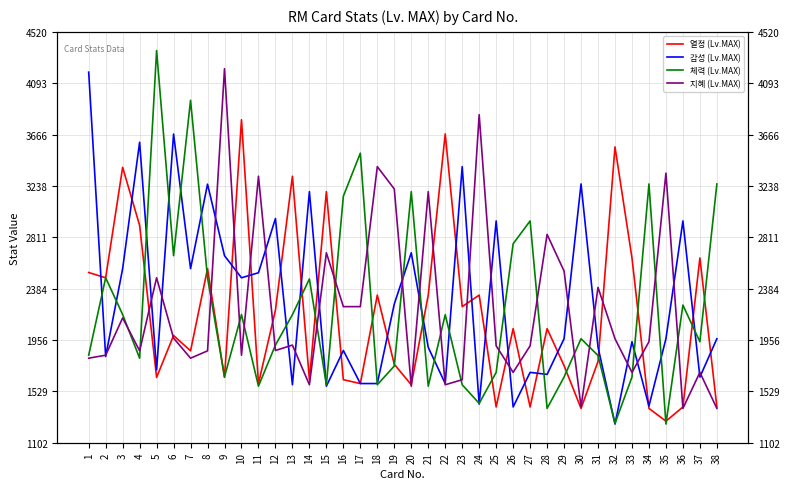

How many categories are shown in the chart?

38